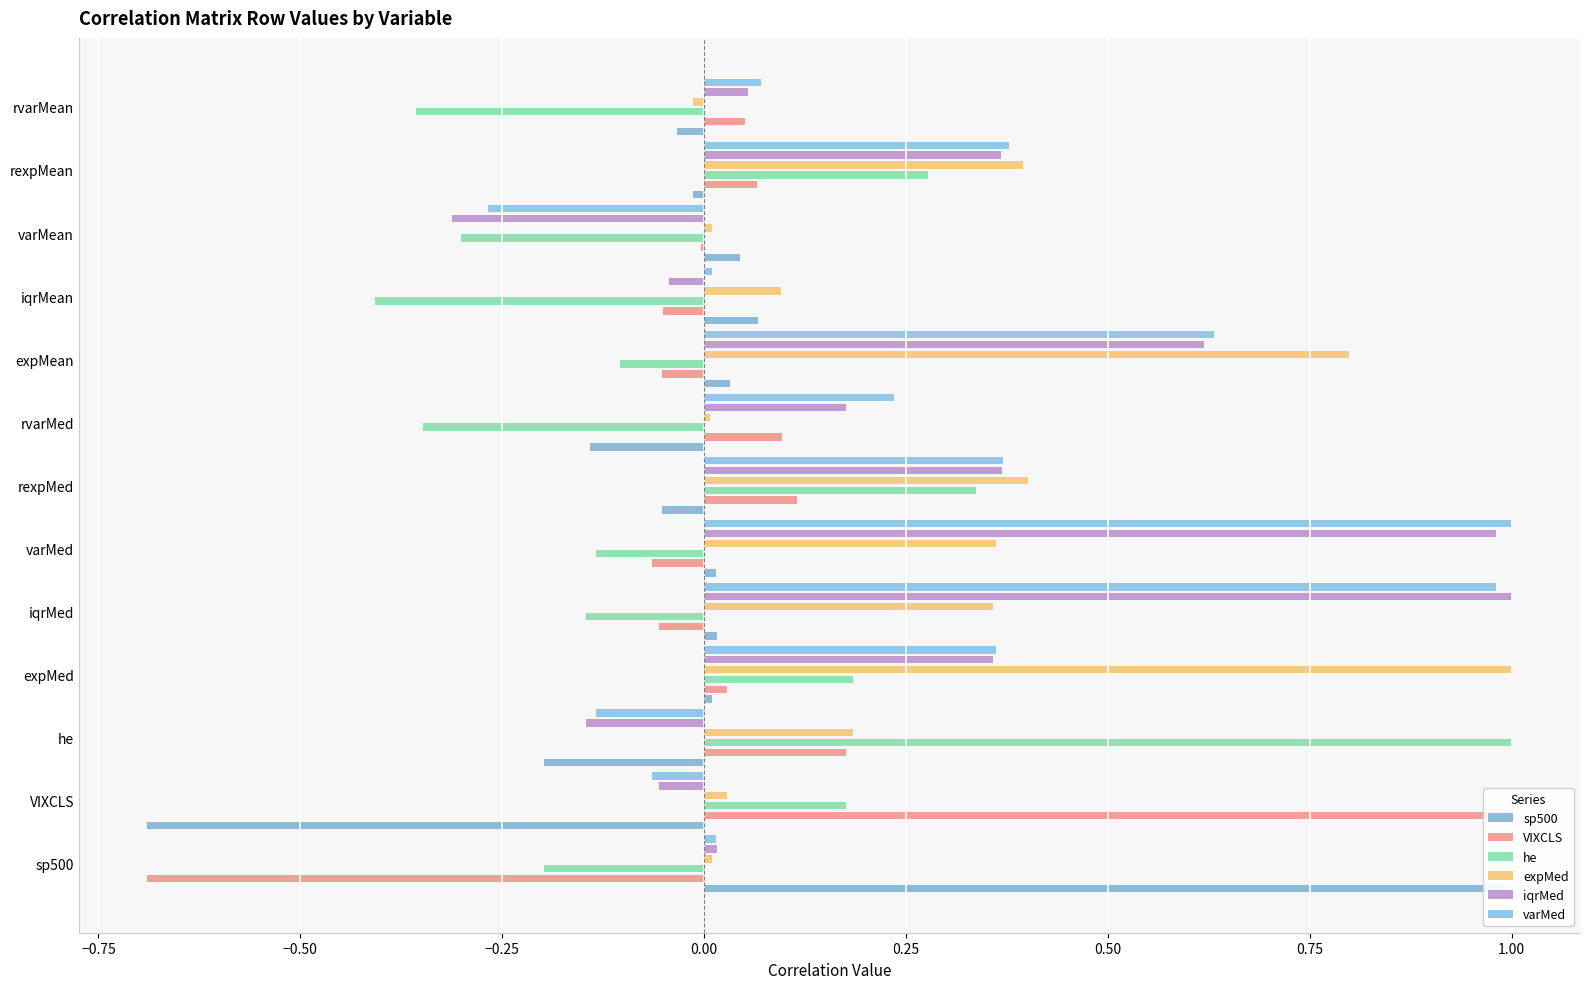

Is it true that sp500 equals 0.0 at expMean?

False